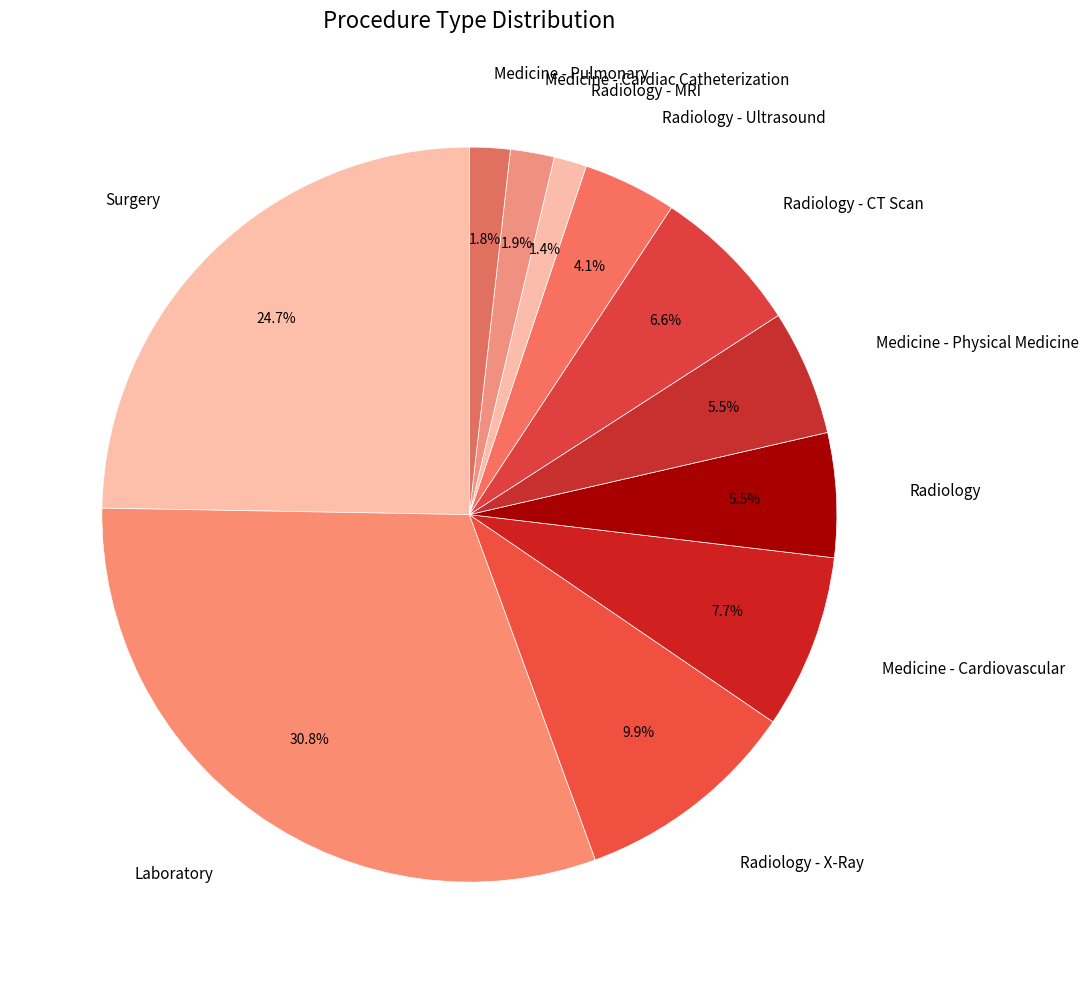

What percentage is the Radiology - MRI slice, to the nearest percent?

1%